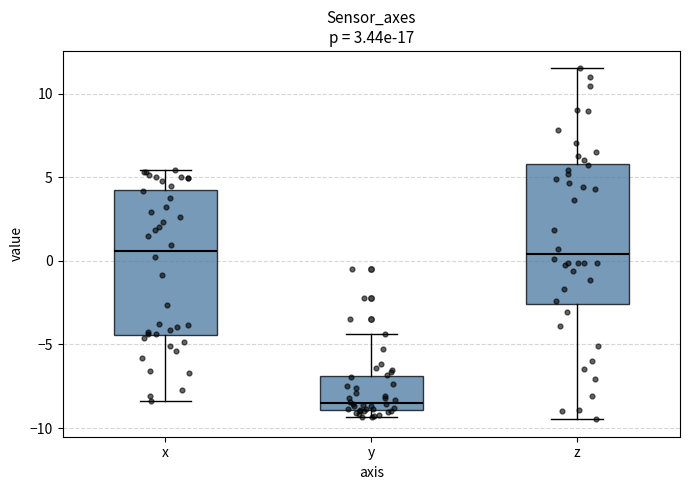

Reading left to right, read every box against the y-axis: the position of its median line, the range the box covers, and the ends of its whiskers. The values are not printed on the chart, so give them approximately, as read against the axis.

x: median 0.5, box -4.5 to 4.0, whiskers -8.5 to 5.5
y: median -8.5, box -9.0 to -7.0, whiskers -9.5 to -4.5
z: median 0.5, box -2.5 to 6.0, whiskers -9.5 to 11.5